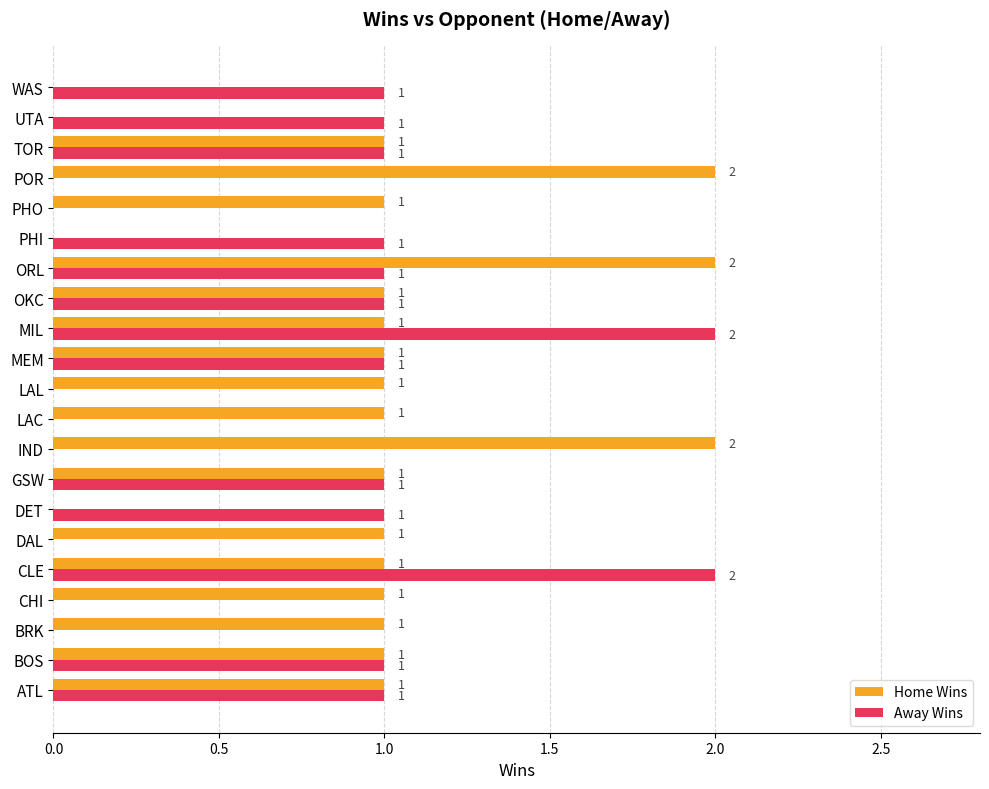

The value of Away Wins at GSW is 1. True or false?

True